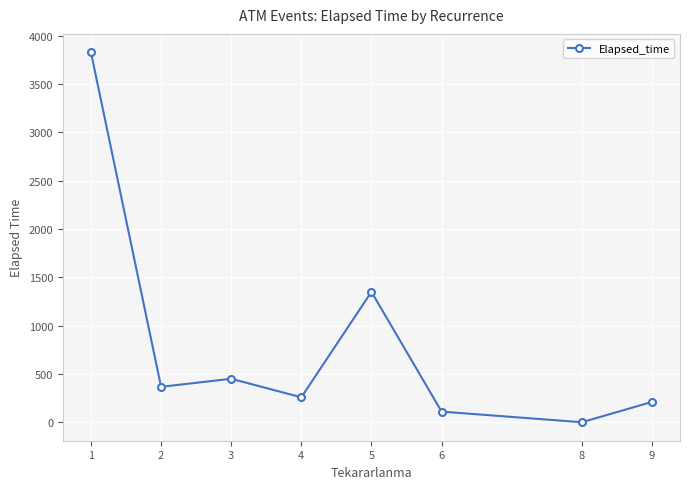

What is the change in value from 1 to 6?

-3719.2